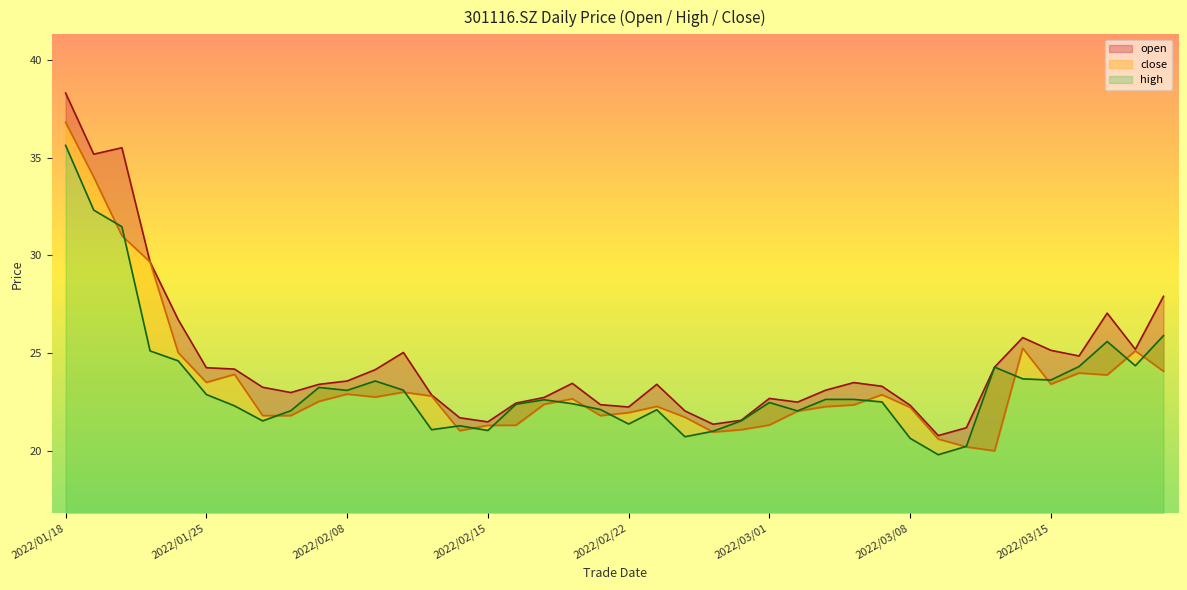

What are all the series names shown in the legend?

open, high, close